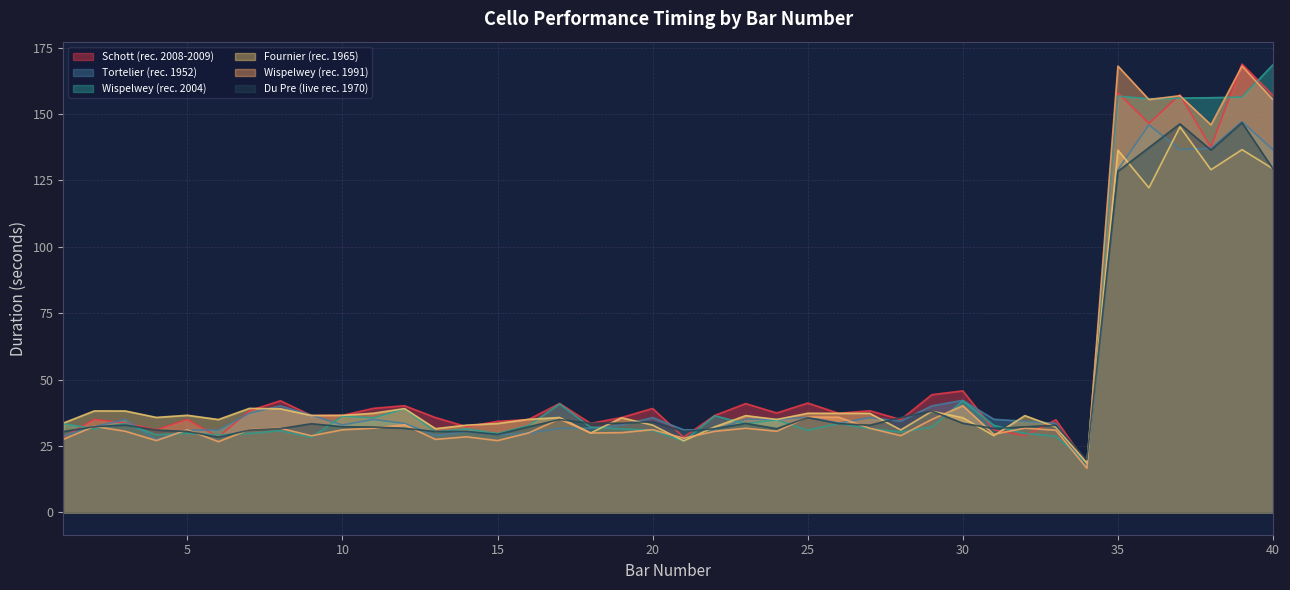

What is the difference between the highest and lowest values at 30?

12.2